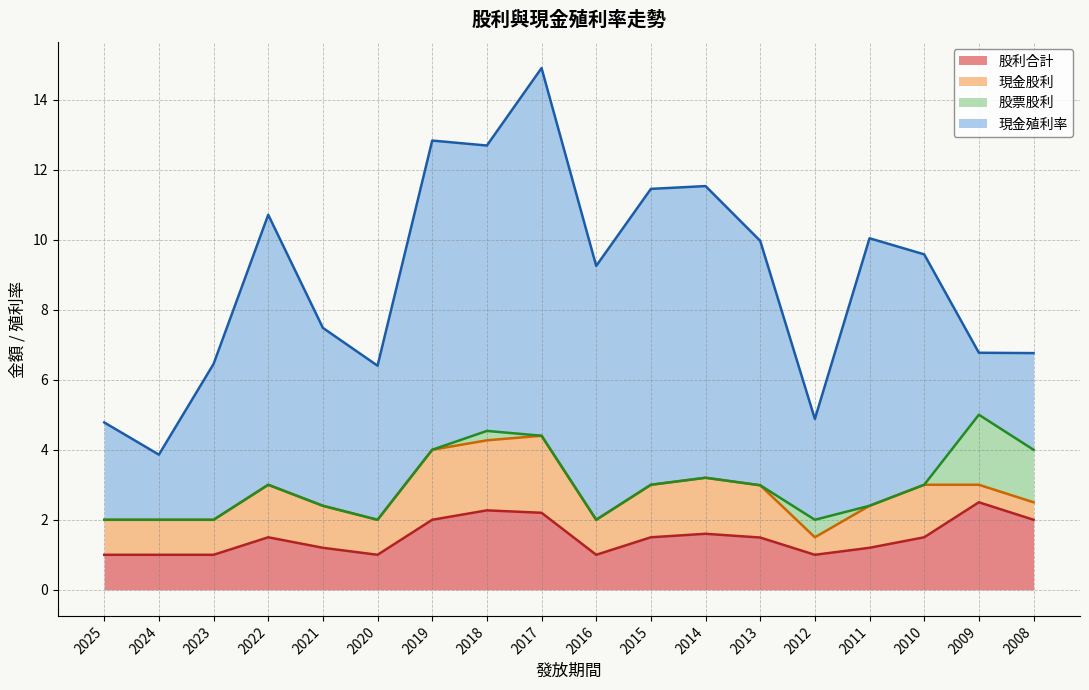

Which series has the largest total across all categories?

現金殖利率